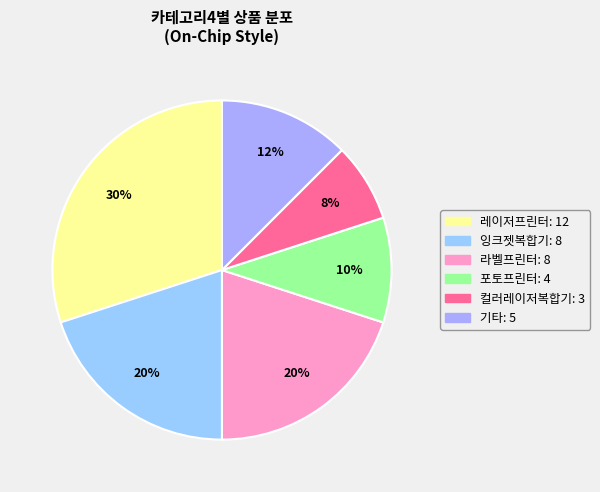

How many slices are in this pie chart?

6